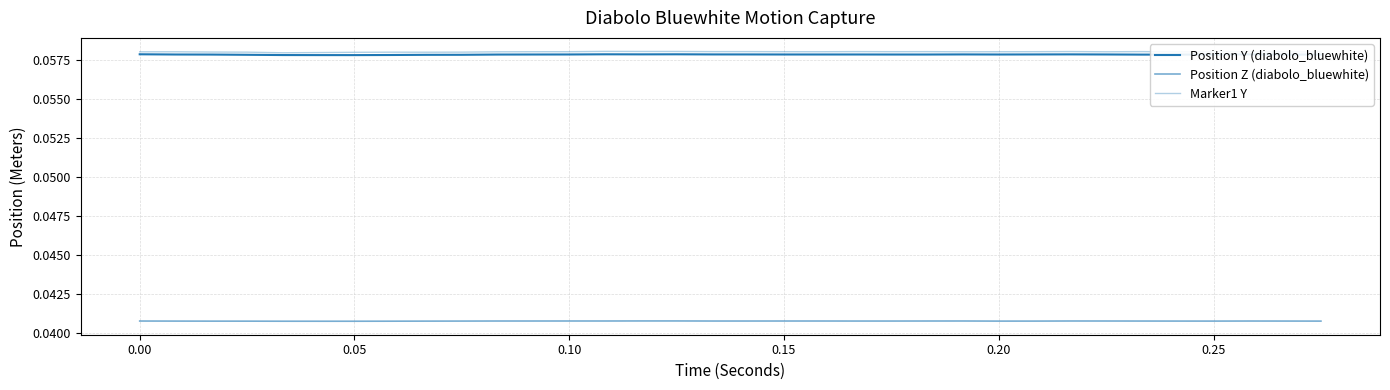

What is the sum of all Position Z (diabolo_bluewhite) values?

1.4